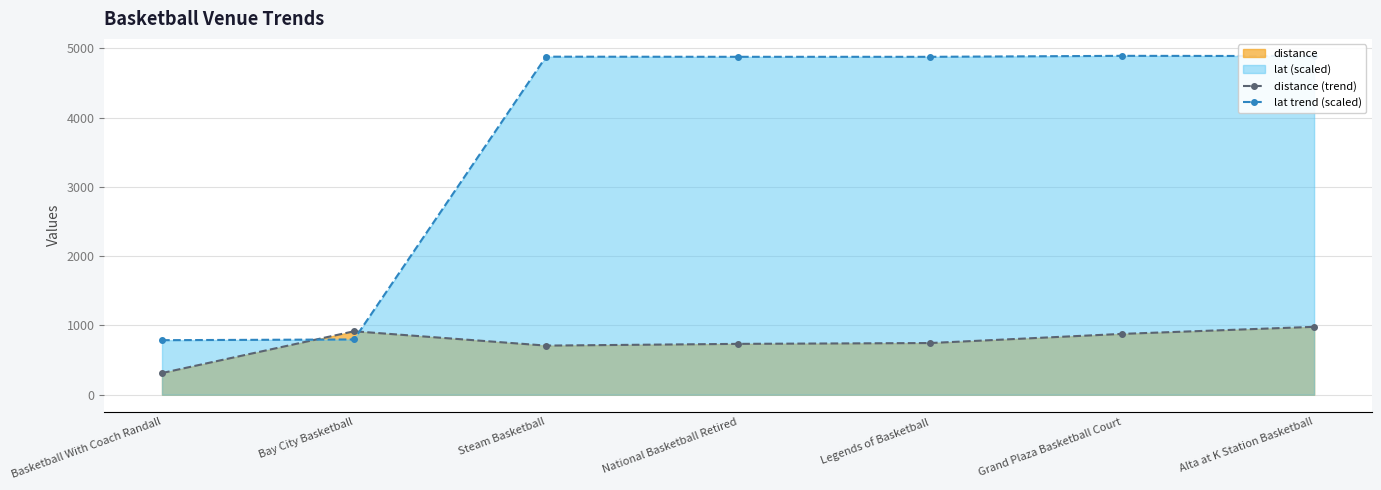

What value does the distance (trend) series have at Alta at K Station Basketball?

980.0